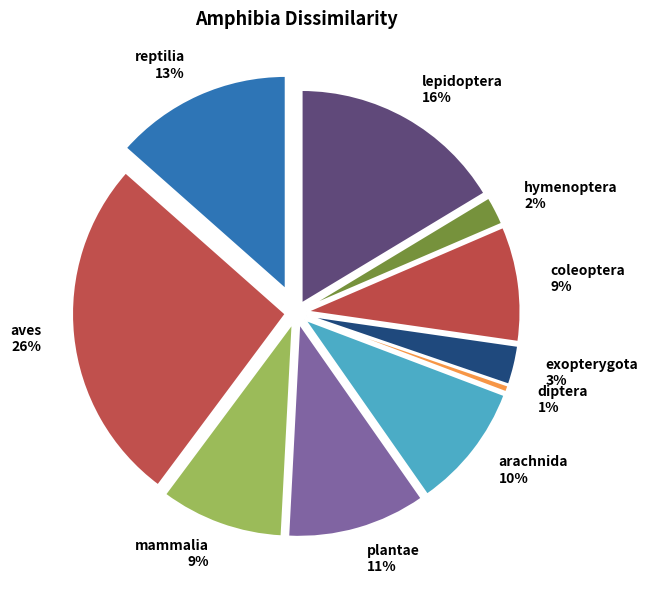

To the nearest percent, what percentage of the pie is exopterygota?

3%